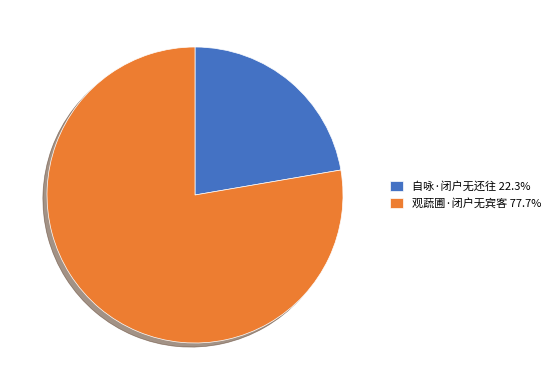

How many slices are in this pie chart?

2